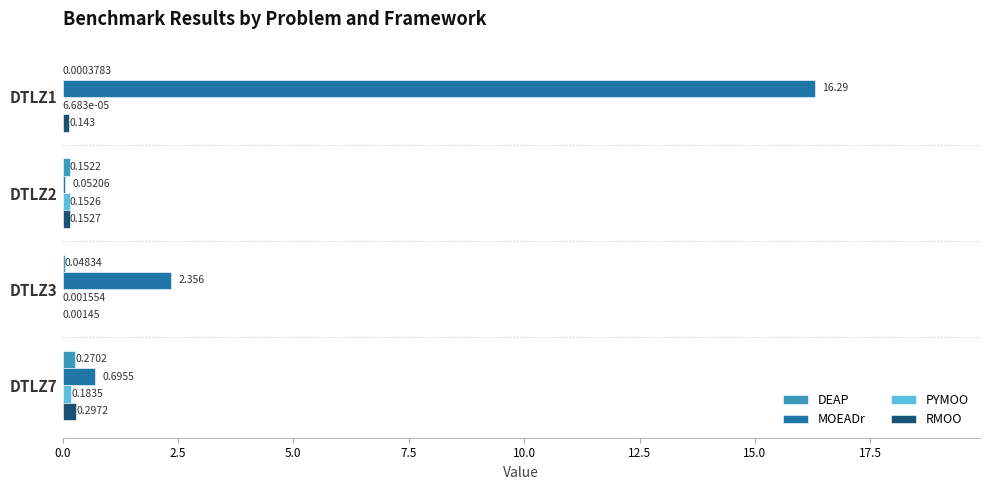

Where is RMOO nearest to the value 0?

DTLZ3